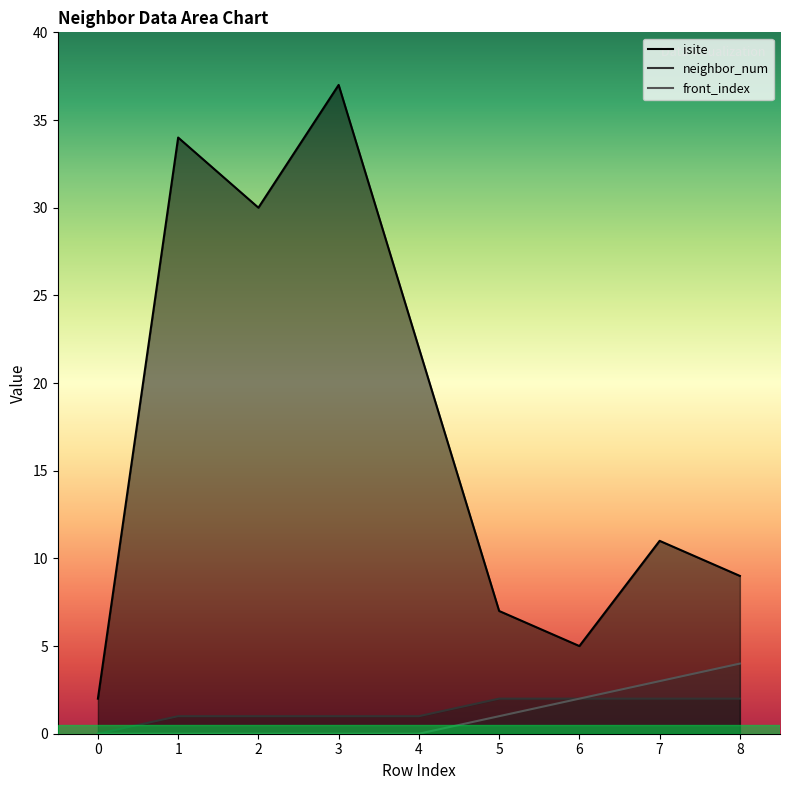

Does the chart display data point markers on the line(s)?

No